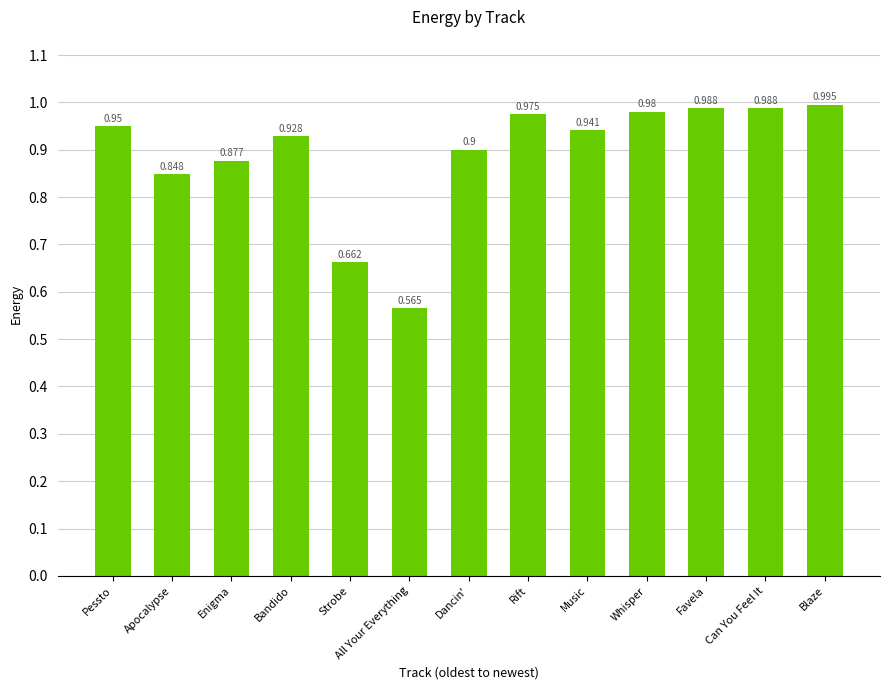

What is the label of the 13th bar from the left?

Blaze